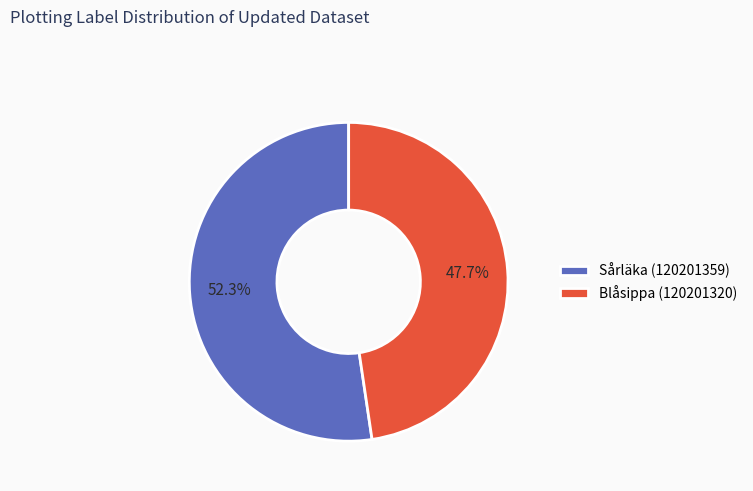

Does any single category account for the majority?

Yes